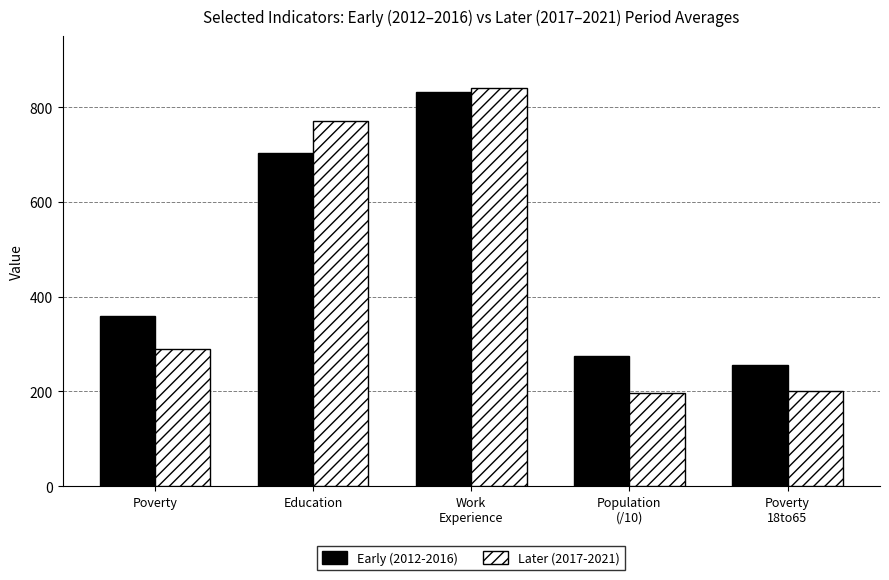

Which category has the lowest value in the Early (2012-2016) series?

Poverty
18to65